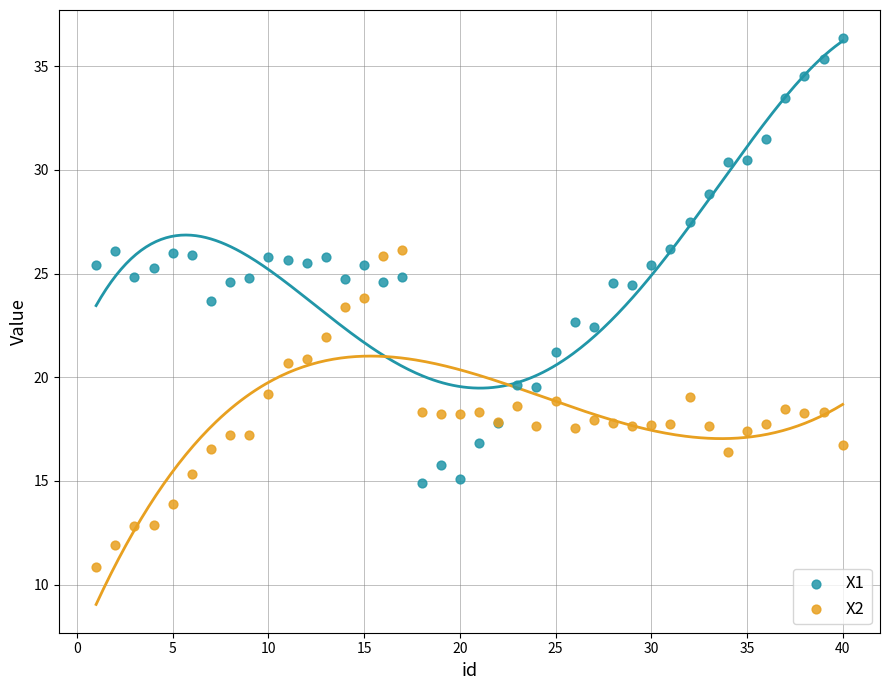

Which series contains the highest Y value?

X1